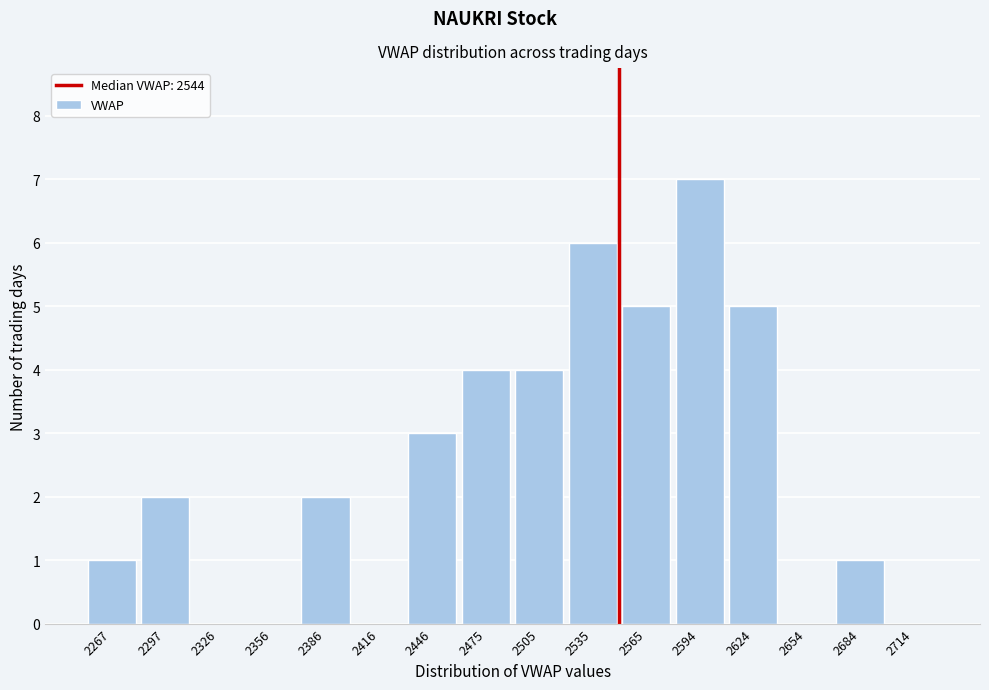

Reading right to left, extract all data points from this chart.

2714=0	2684=1	2654=0	2624=5	2594=7	2565=5	2535=6	2505=4	2475=4	2446=3	2416=0	2386=2	2356=0	2326=0	2297=2	2267=1